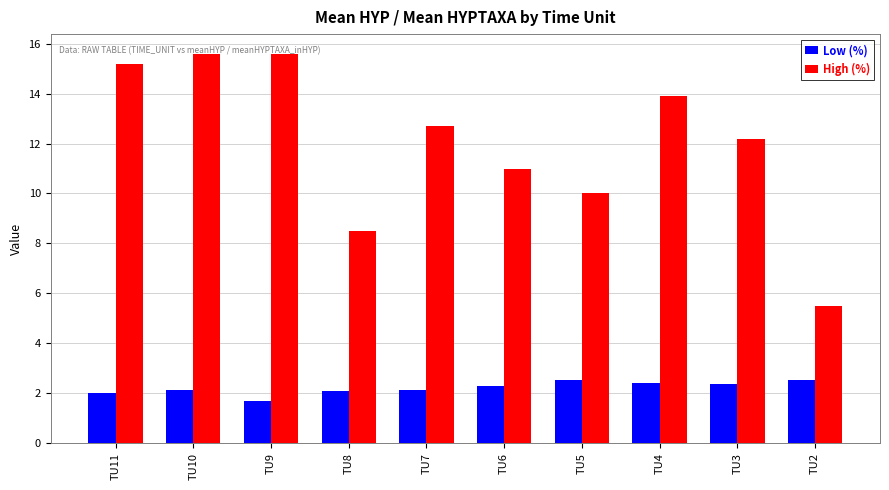

What is the sum of all High (%) values?

120.2